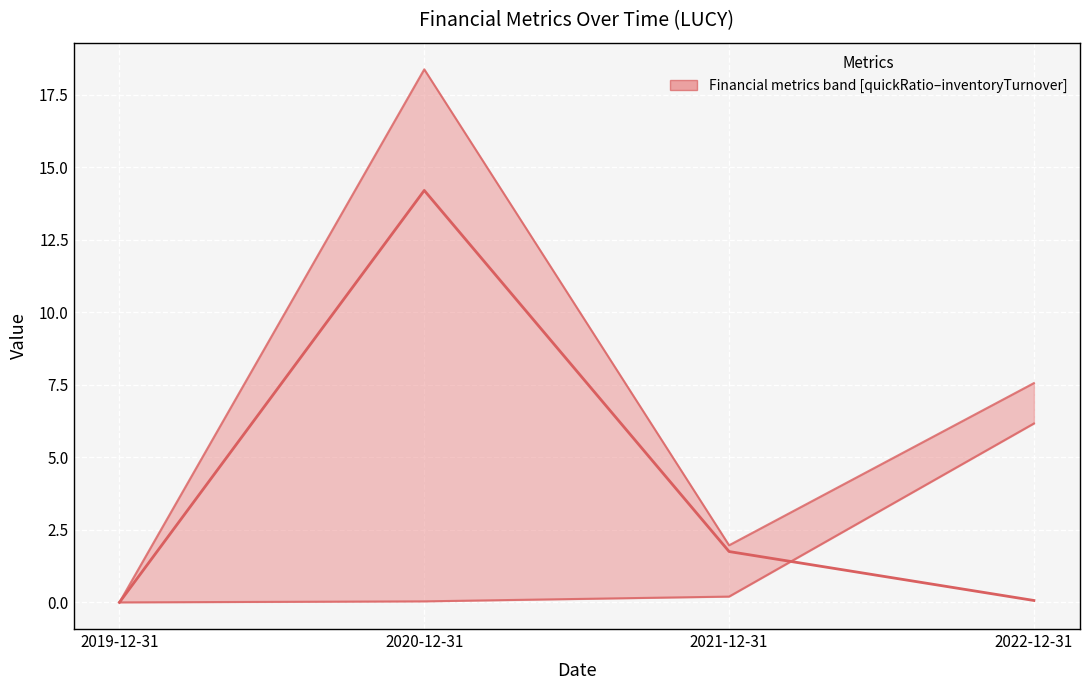

The value at 2022-12-31 is 0.1. True or false?

True